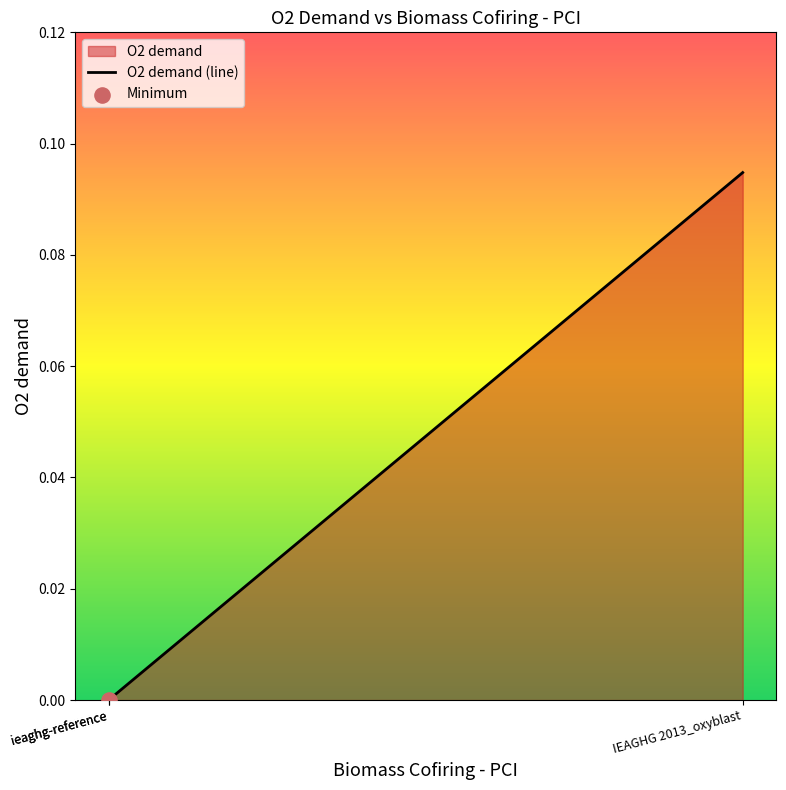

What is the change in value from ieaghg-reference to IEAGHG 2013_oxyblast?

+0.1